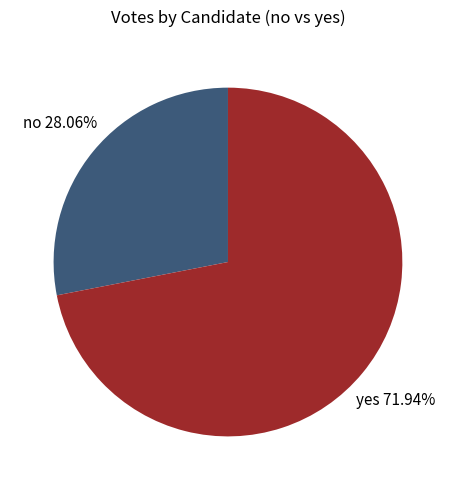

To the nearest percent, what portion does no represent?

28%